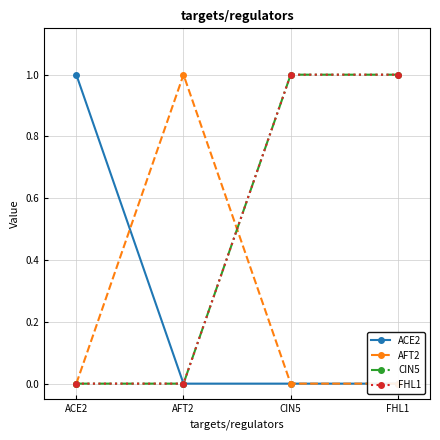

At which label does FHL1 reach its minimum?

ACE2